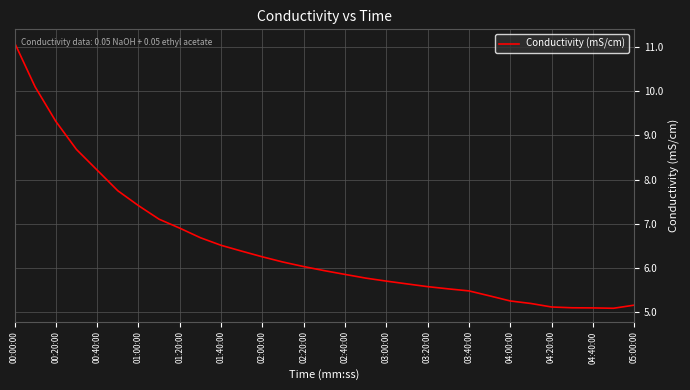

What is the minimum value shown in the chart?

5.1